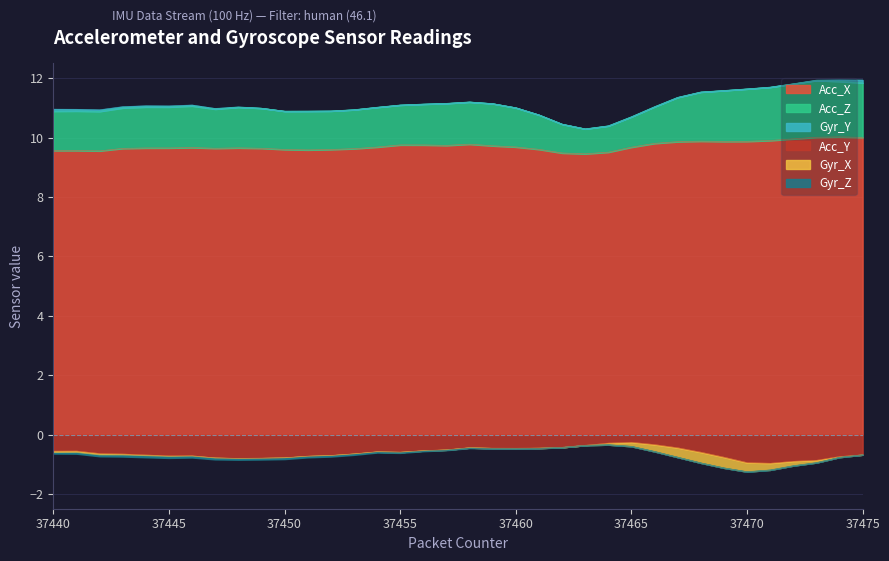

What is the lowest value of the Acc_Z series?

10.3